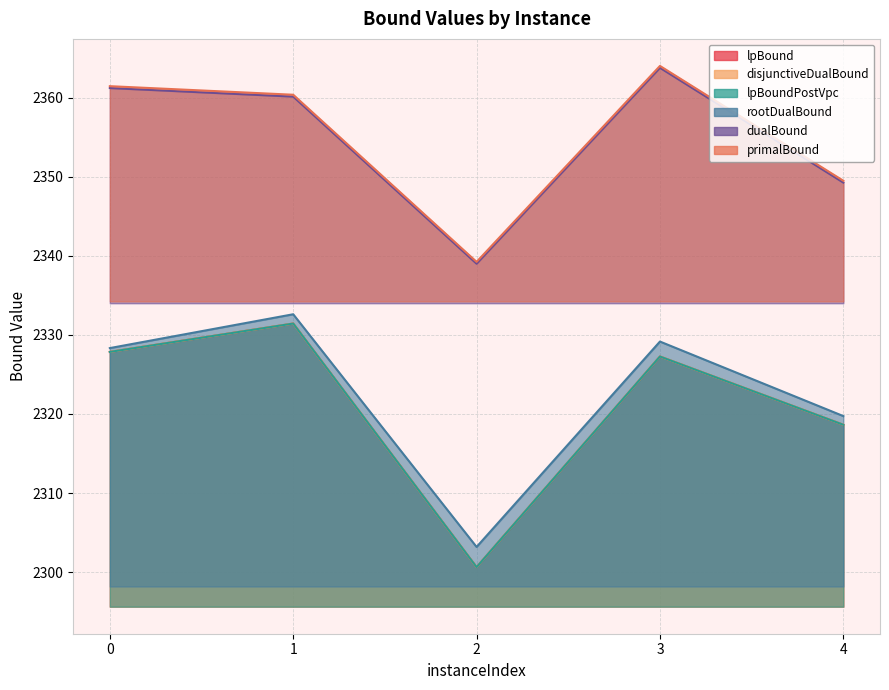

Is it true that dualBound equals 2349.3 at 4?

True